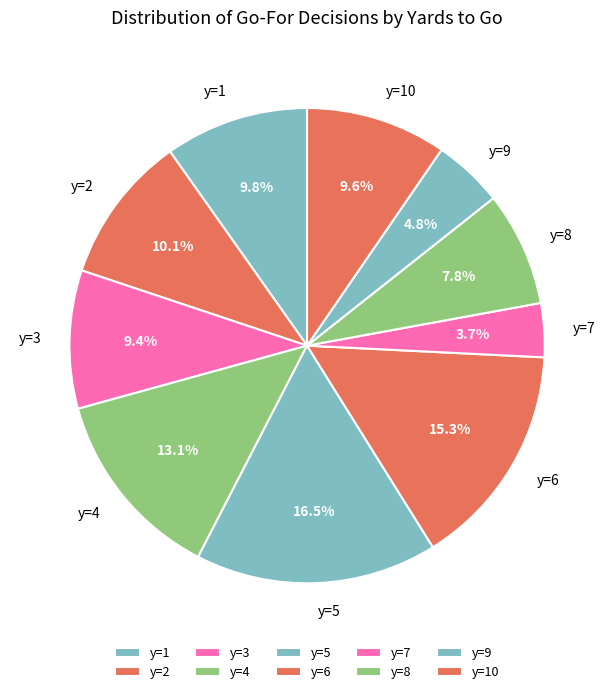

To the nearest percent, what is the difference between the largest and smallest slice percentages?

13%